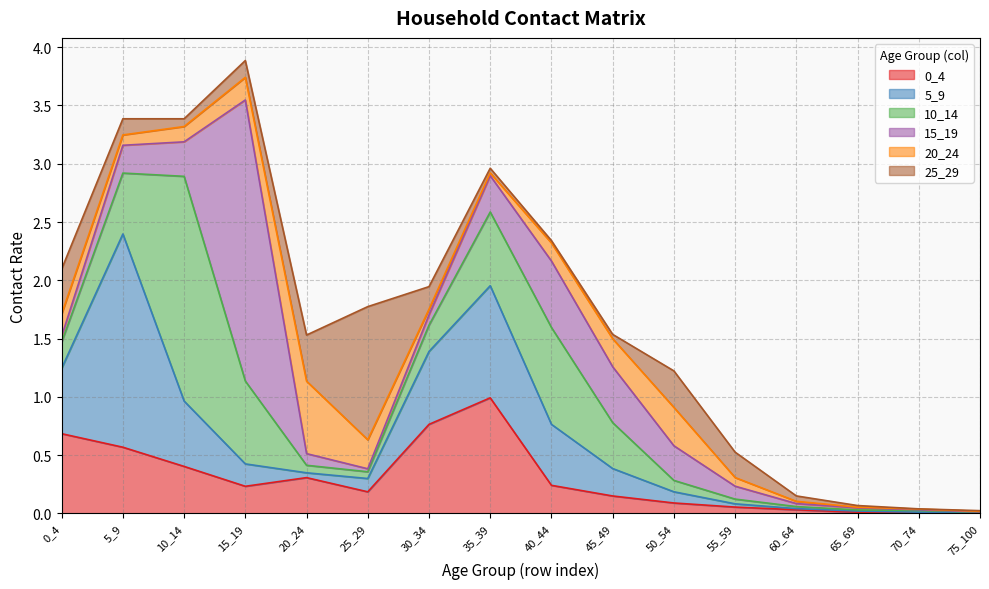

Does the chart display data point markers on the line(s)?

No